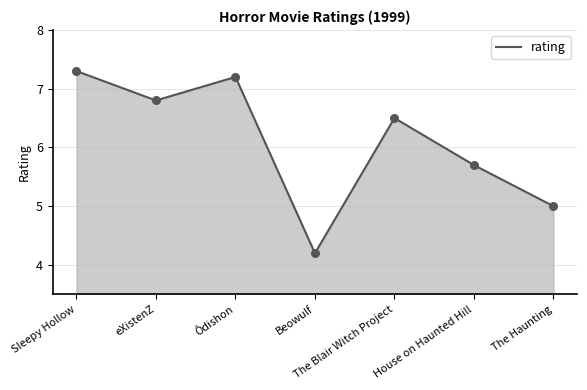

Which has a higher value, The Blair Witch Project or The Haunting?

The Blair Witch Project